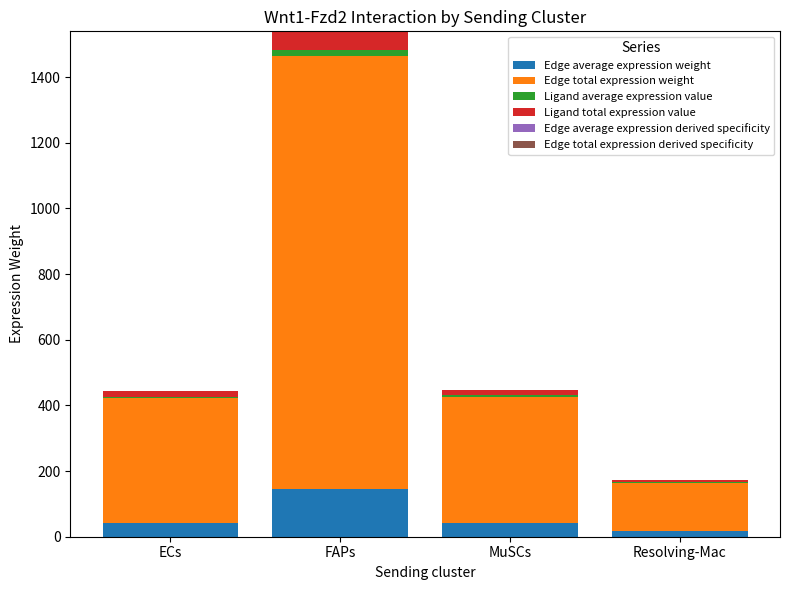

At which category is the sum across all series the highest?

FAPs